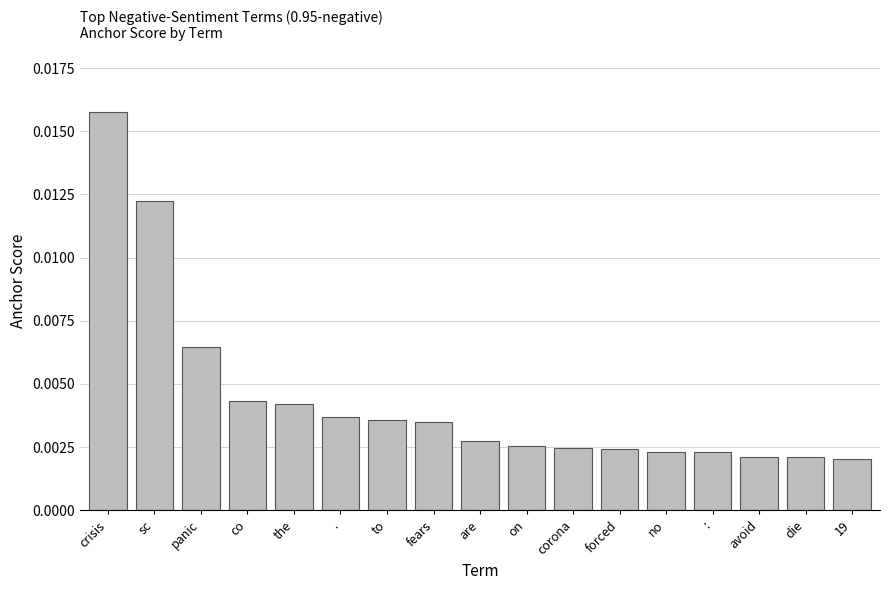

How many values are between 0 and 1?

17